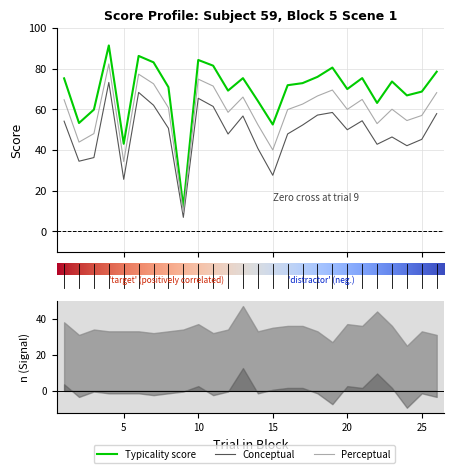

At which label does perceptual first exceed 60?

1